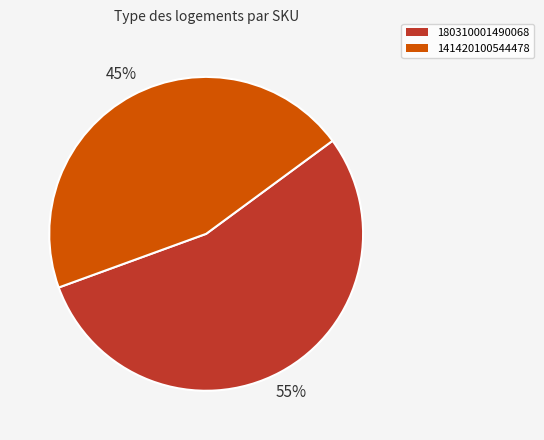

How many segments does this pie chart have?

2